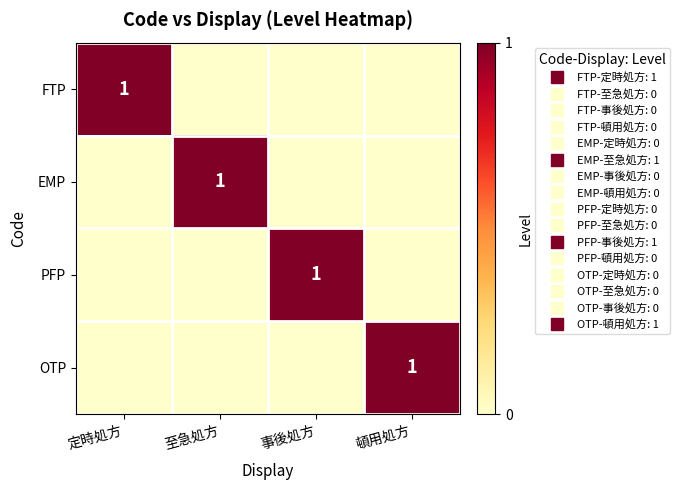

Which series has the largest range (max minus min)?

FTP